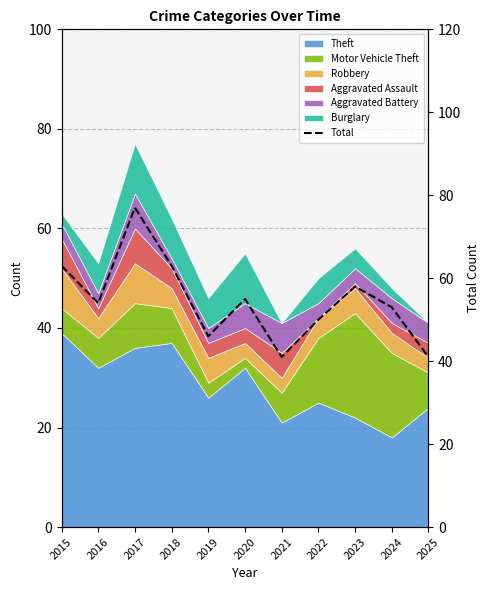

List the labels in order of value, largest first.

2017, 2015, 2018, 2023, 2020, 2016, 2024, 2022, 2019, 2021, 2025